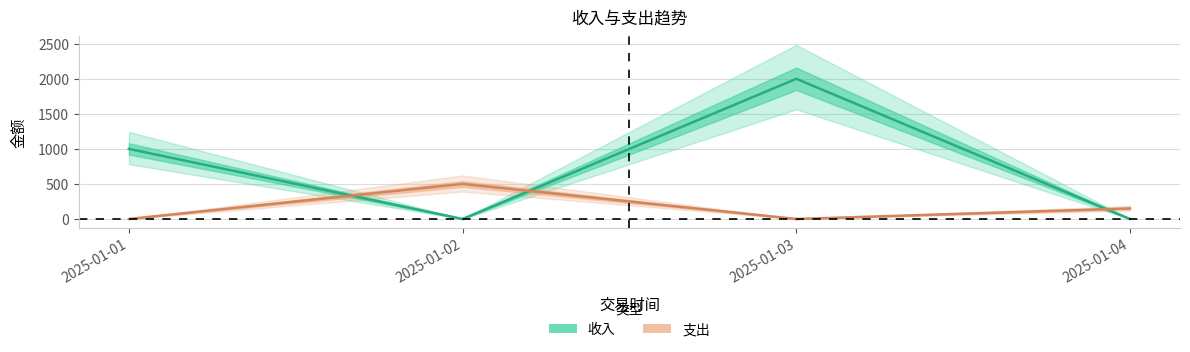

Between 2025-01-01 and 2025-01-03, which series saw the biggest shift?

收入